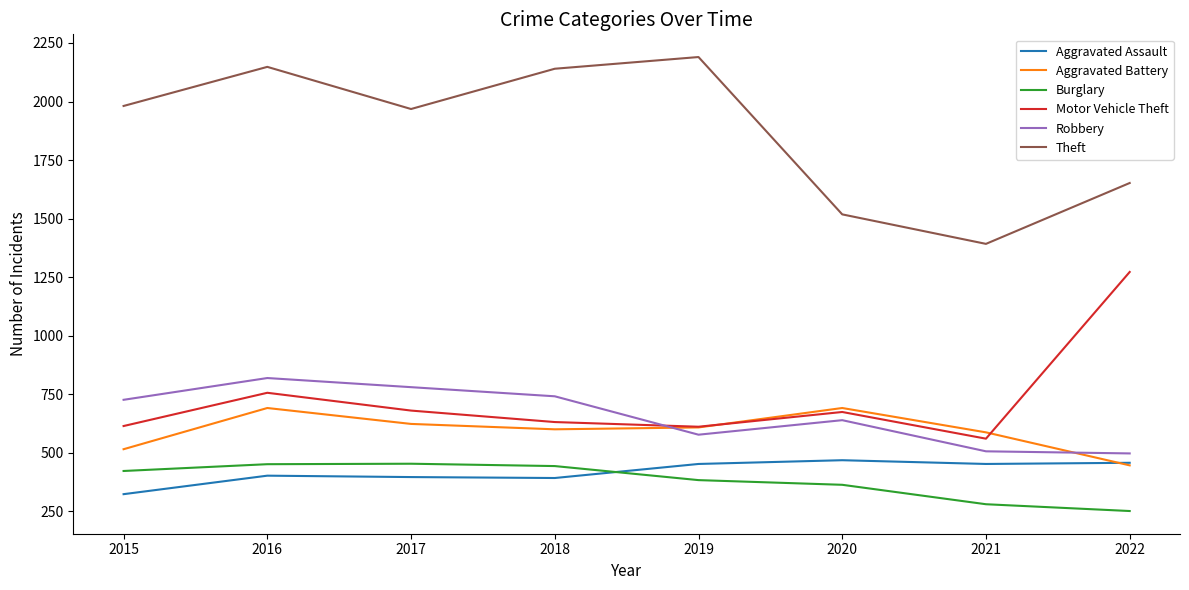

Rank the series at 2015 from lowest to highest value.

Aggravated Assault, Burglary, Aggravated Battery, Motor Vehicle Theft, Robbery, Theft